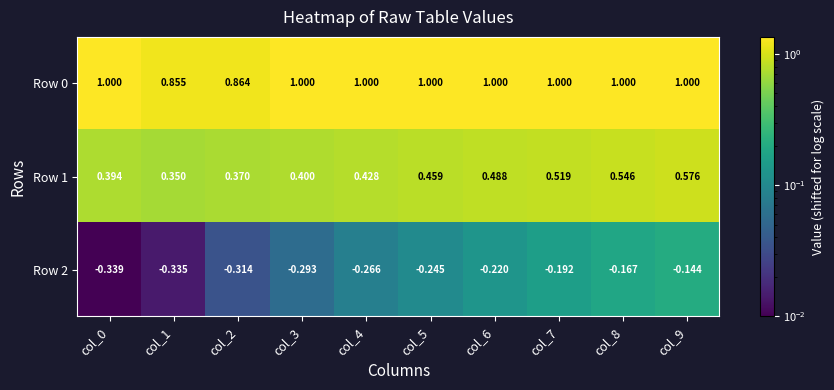

Is the value of Row 2 at col_3 greater than the value of Row 0 at col_0?

No